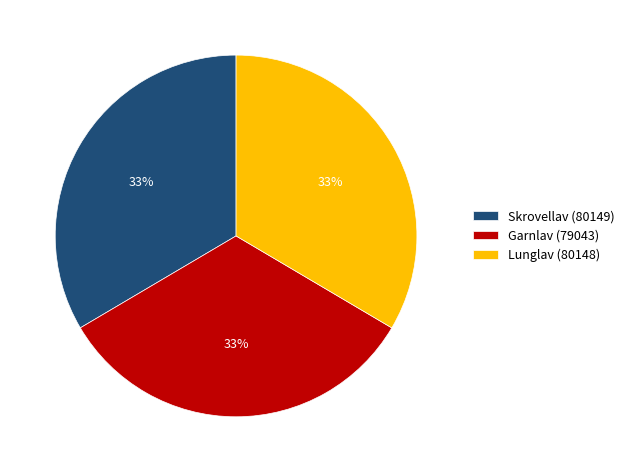

What is the ratio of the value at Lunglav (80148) to the value at Skrovellav (80149)?

1.0